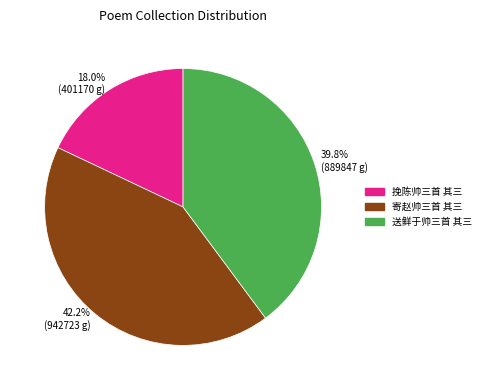

What is the largest slice in the pie chart?

42.2% (942723 g)